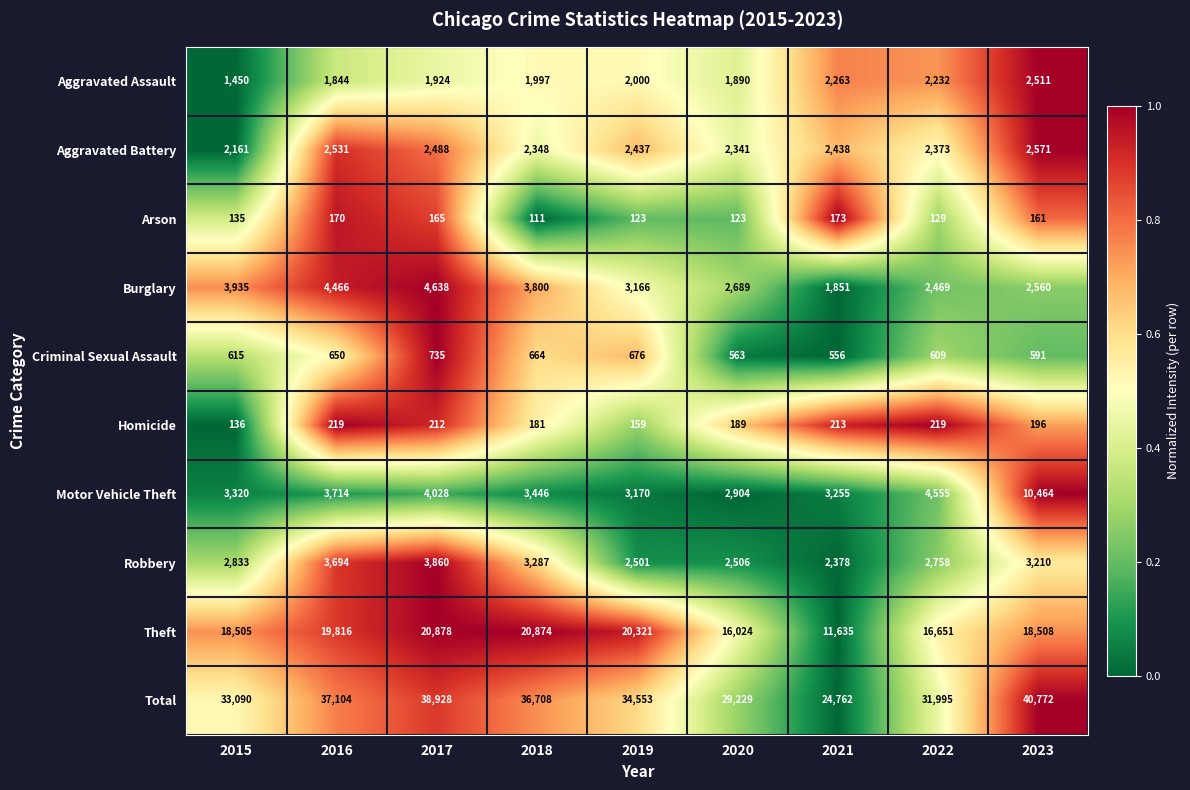

Which series changed the most between 2017 and 2018?

Total